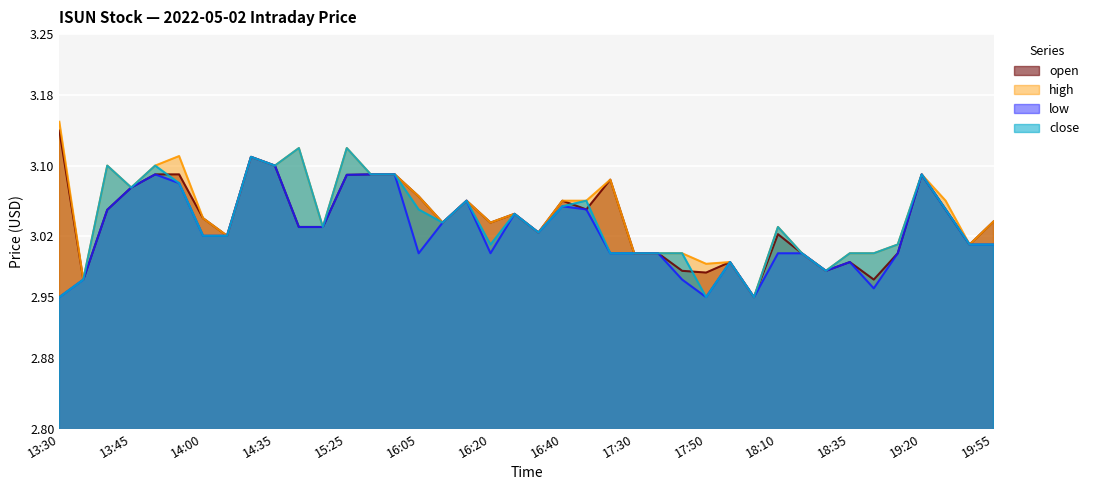

The value of close at 14:35 is 3.1. True or false?

True